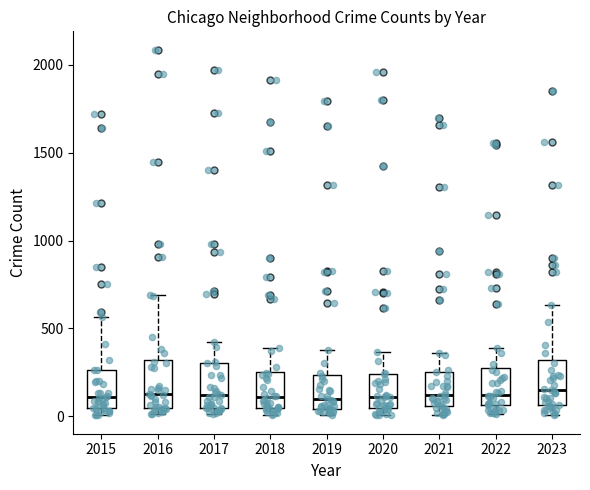

Where is the lower edge of the box at x = 2017 on the y-axis? The values are not printed on the chart, so give them approximately, as read against the axis.

50